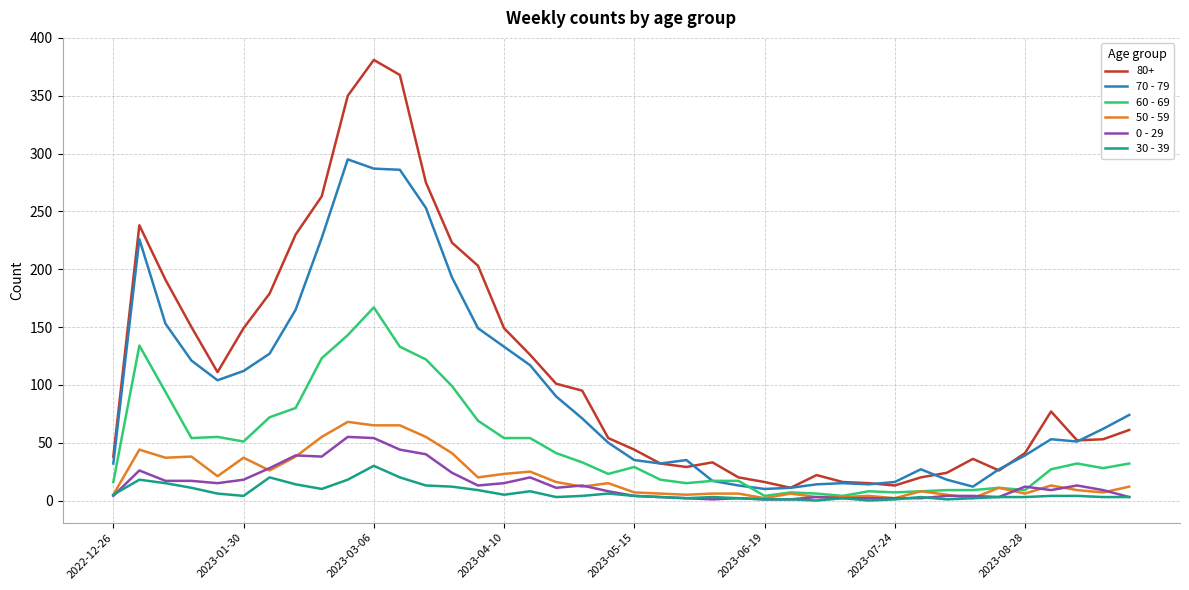

Which series has the widest spread of values?

80+